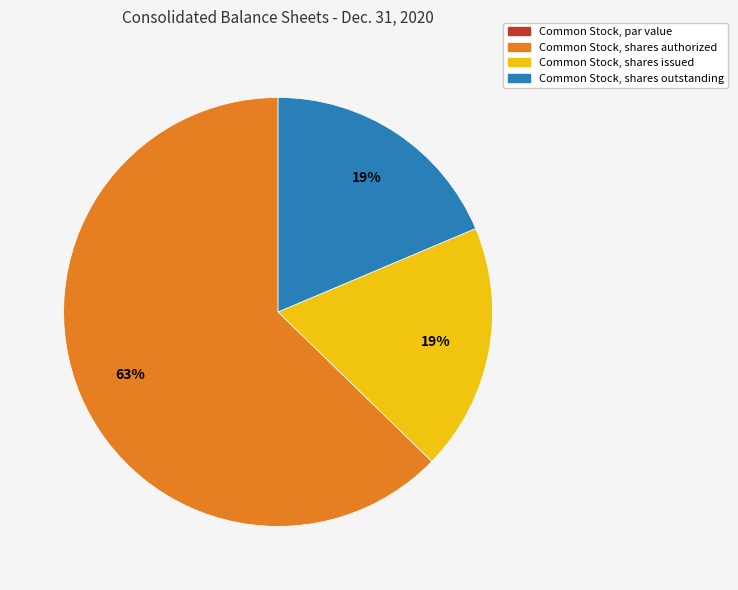

Is the sum of Common Stock, shares authorized and Common Stock, shares outstanding greater than half?

Yes